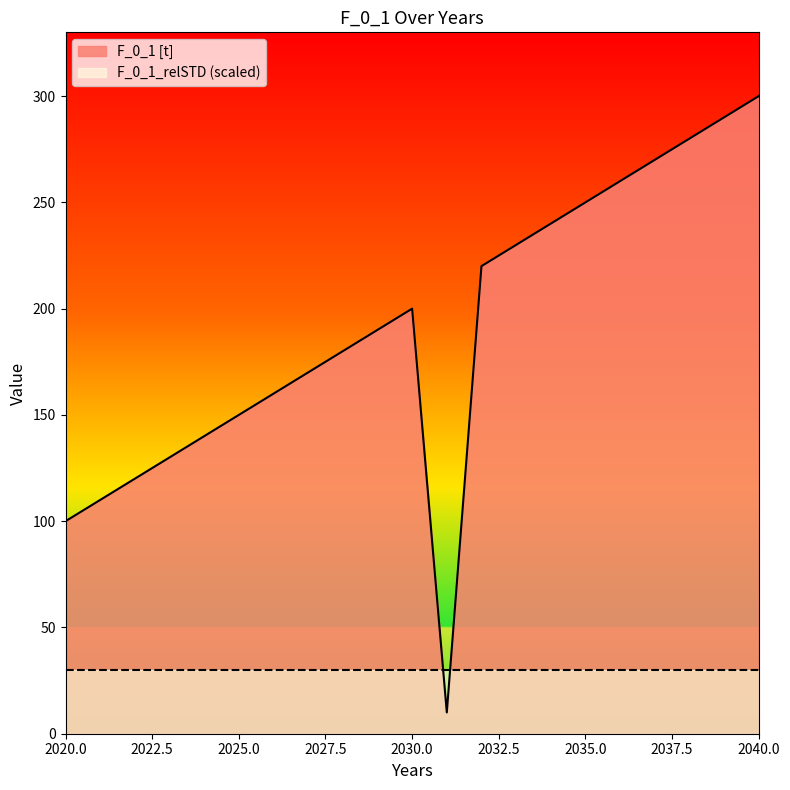

Approximately how many times larger is the value at 2021 compared to 2023?

0.8